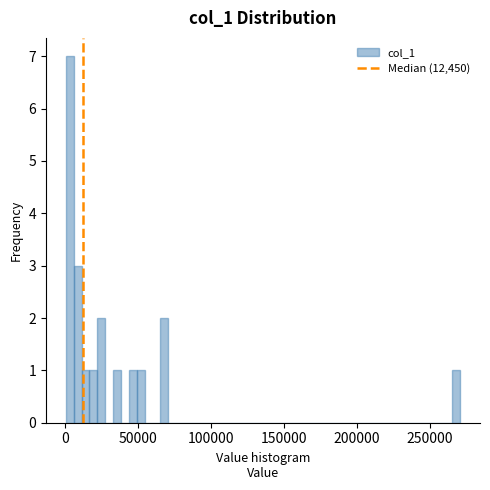

Around what value on the x-axis is the tallest bar? Give the approximate position of its centre, as read against the axis.

5000